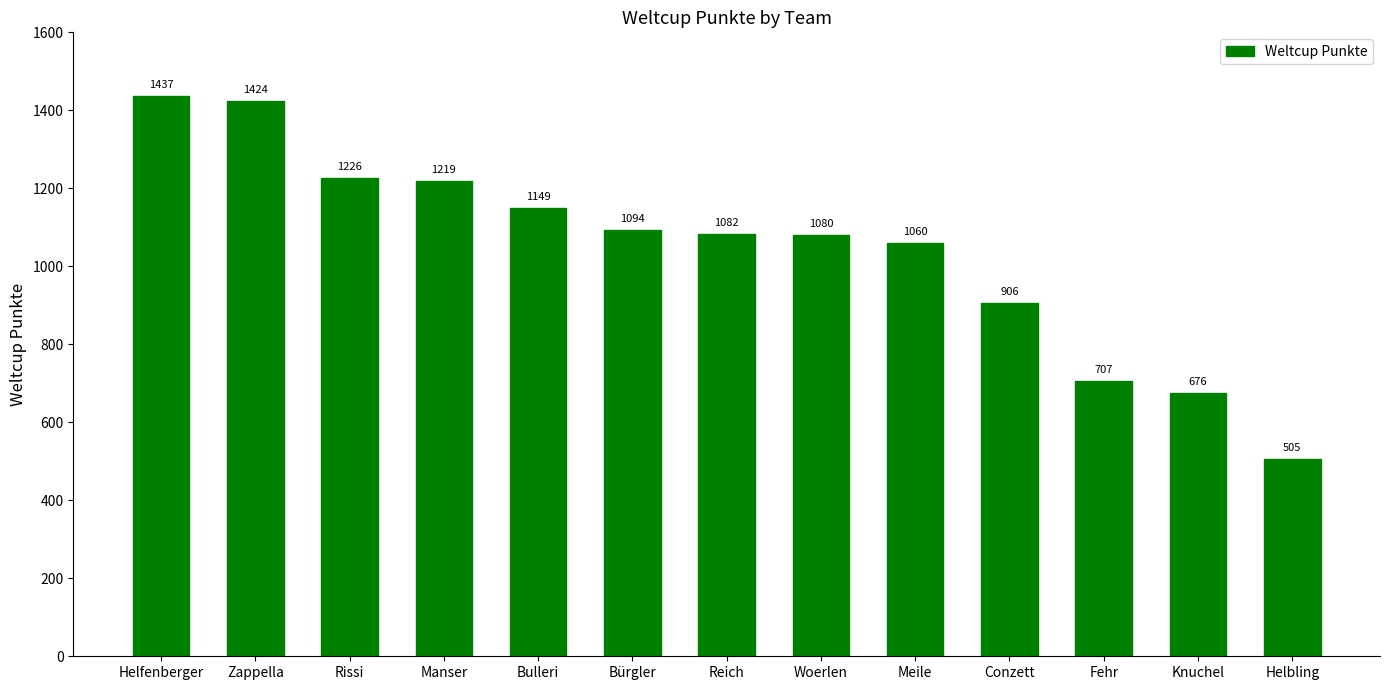

What is the sum of the values at Helfenberger and Meile?

2497